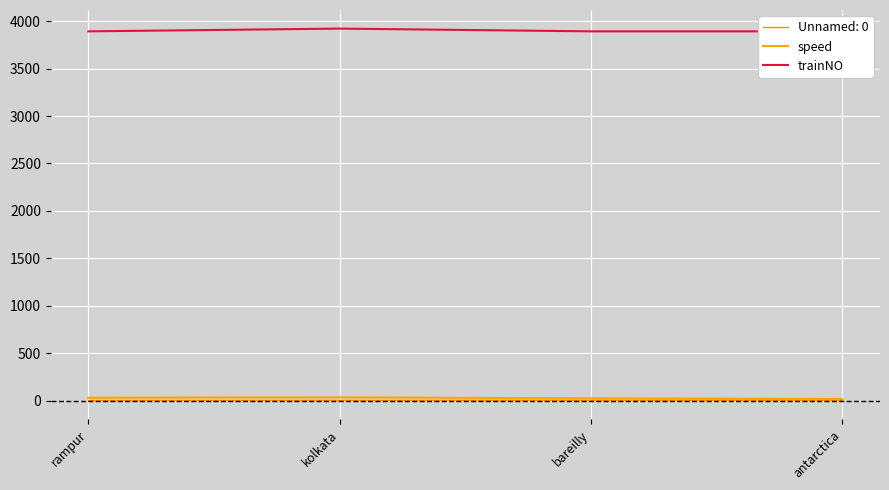

True or false: speed and trainNO cross at least once.

False